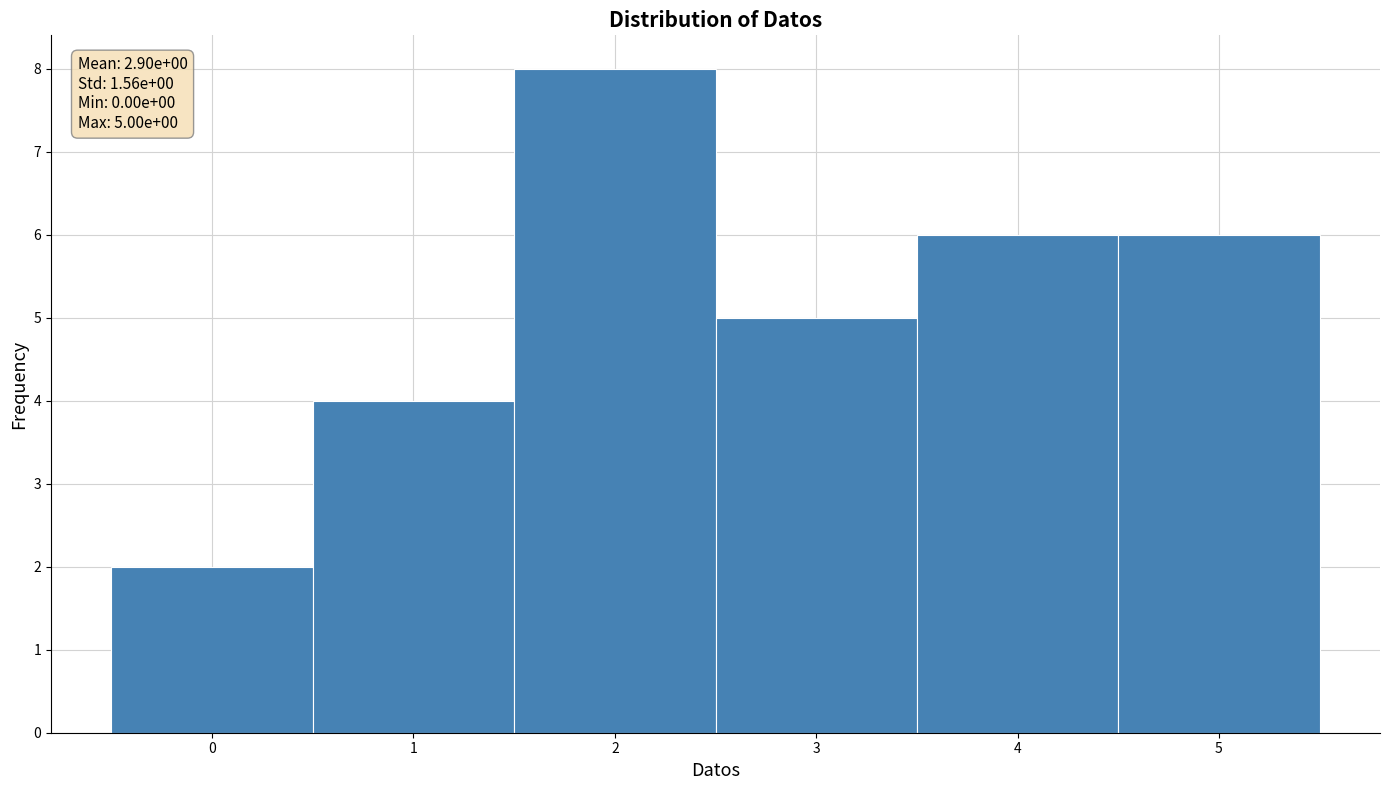

Over which range of the x-axis is the bar tallest?

1.5 to 2.5